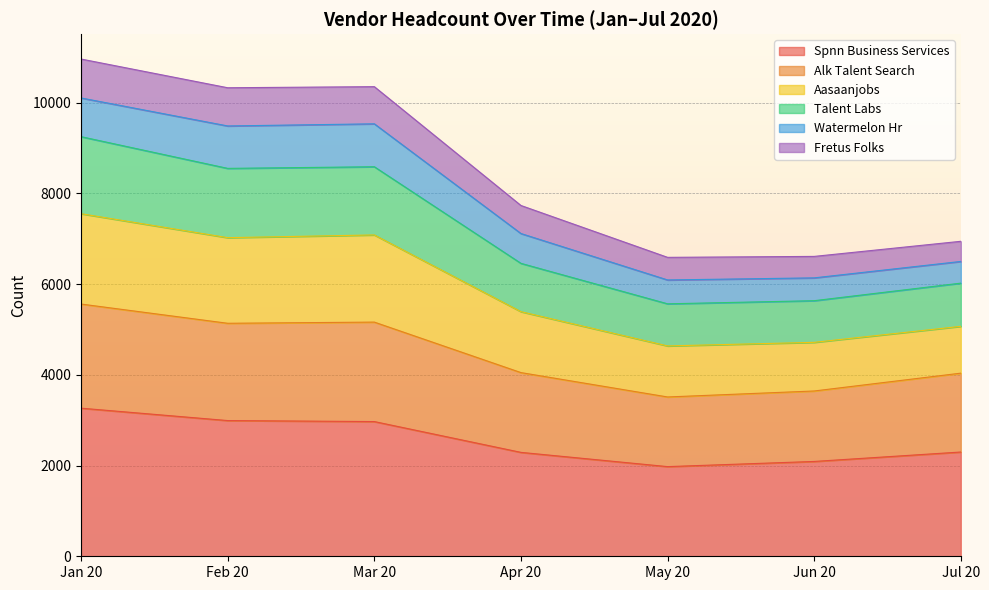

Where is the first local minimum for Spnn Business Services?

May 20